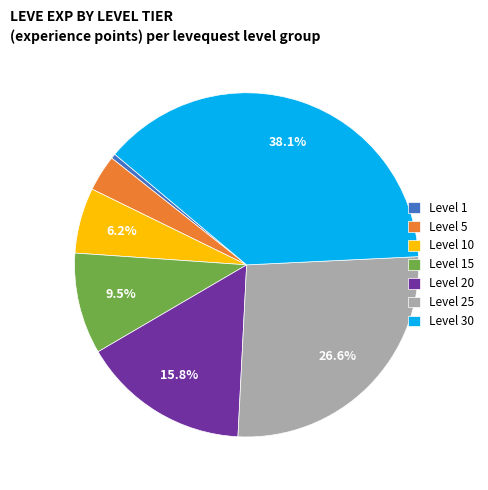

Rank the categories by value from highest to lowest.

Level 30, Level 25, Level 20, Level 15, Level 10, Level 5, Level 1